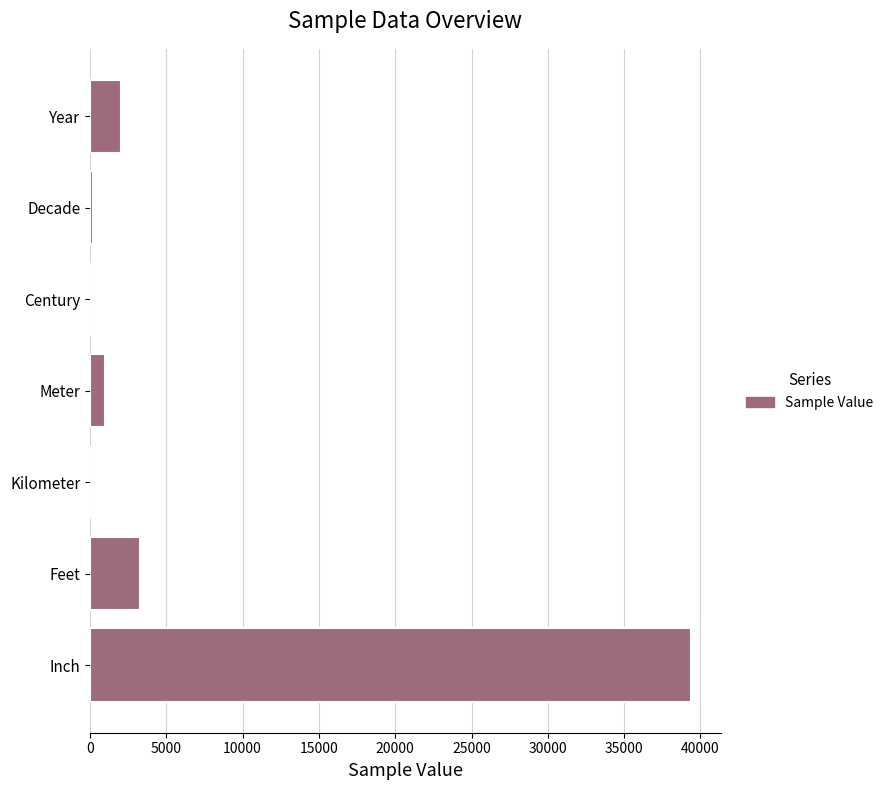

True or false: the data shows 1451.1 at Feet.

False